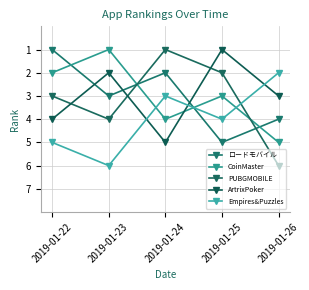

What is the difference between the ロードモバイル values at 2019-01-22 and 2019-01-25?

4